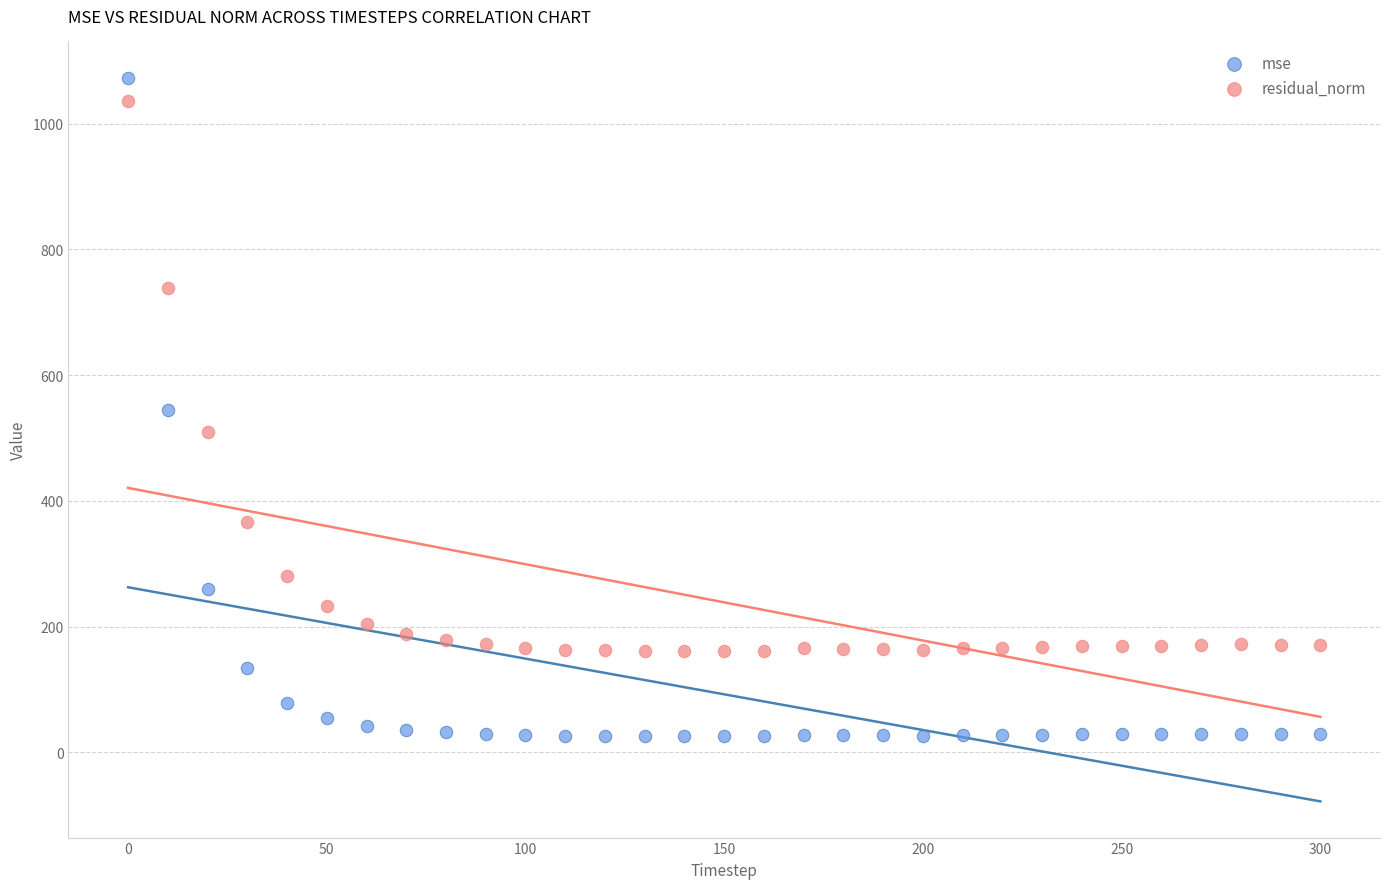

Which series has the largest Y range (max minus min)?

mse